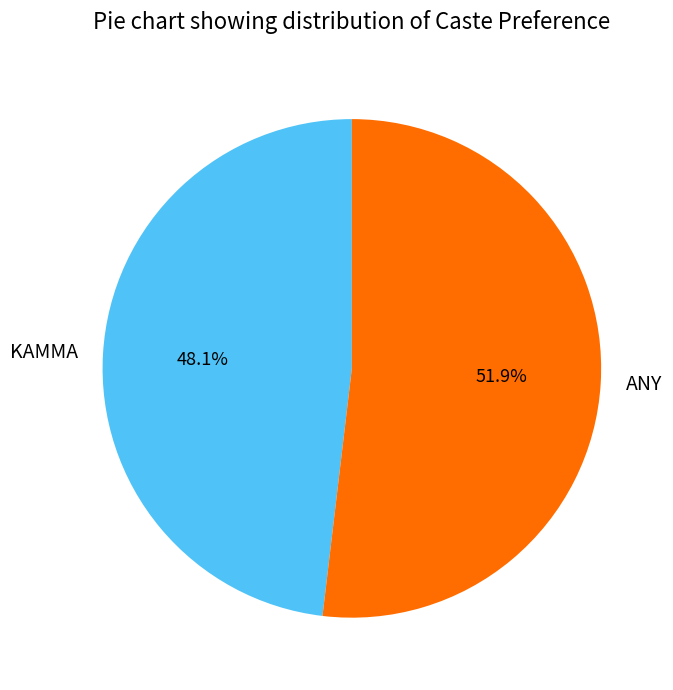

Is ANY the majority of the pie?

Yes